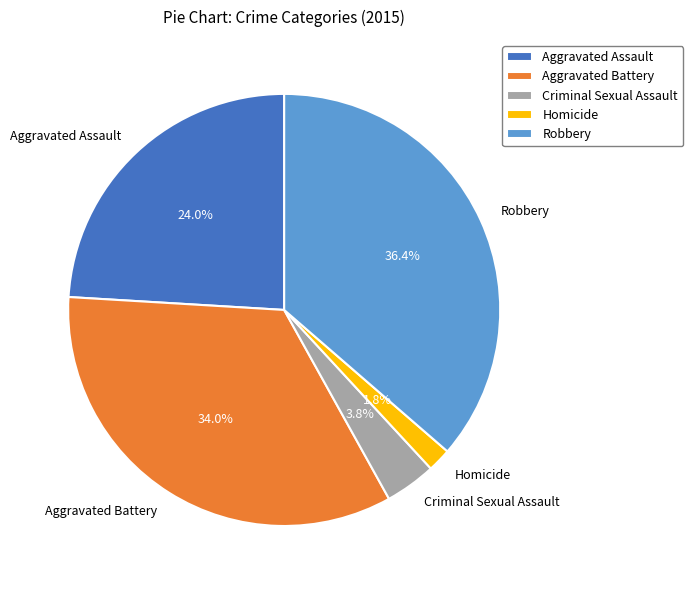

Rank the categories by value from highest to lowest.

Robbery, Aggravated Battery, Aggravated Assault, Criminal Sexual Assault, Homicide